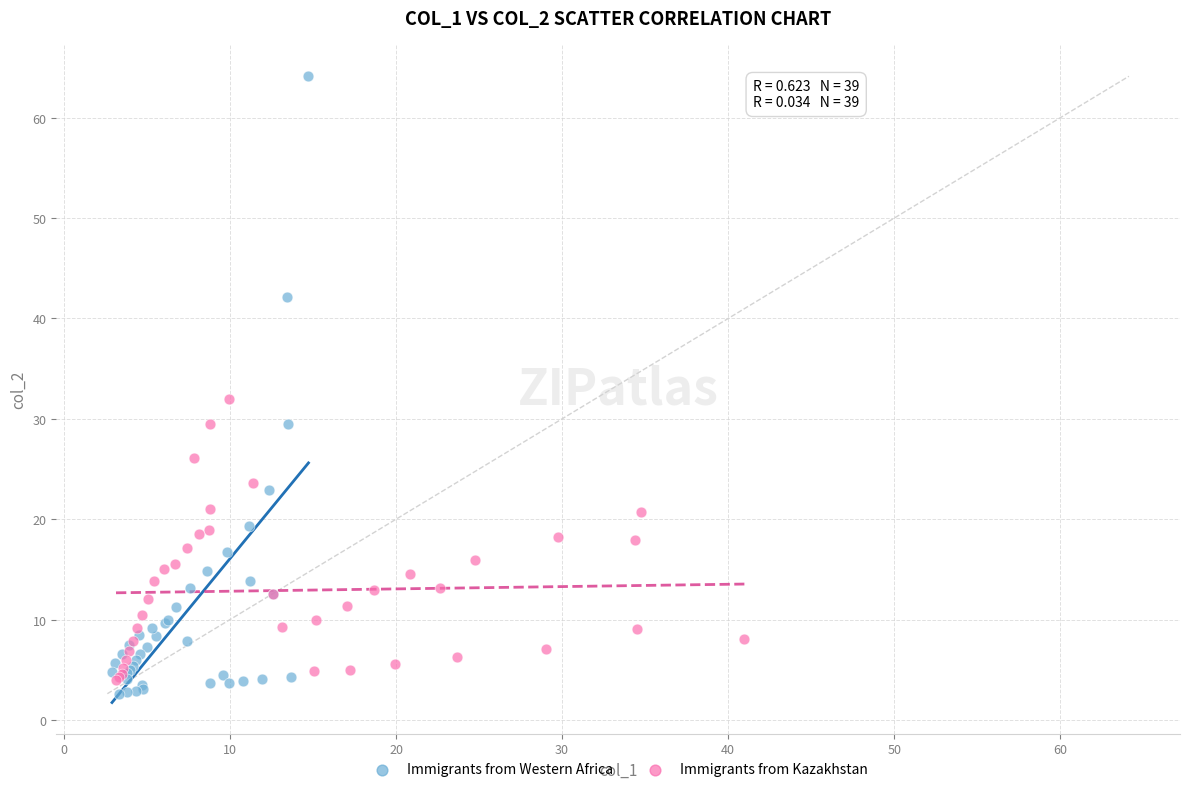

Which series contains the lowest Y value?

Immigrants from Western Africa